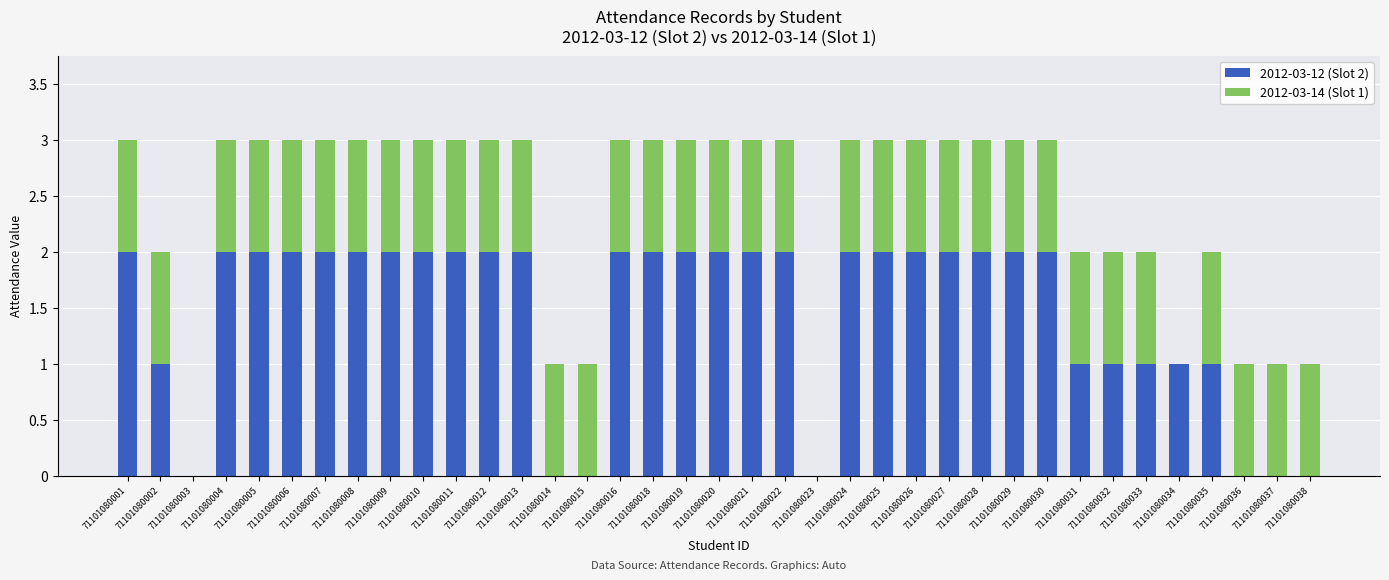

True or false: 2012-03-12 (Slot 2) has a value of 1 at 71101080010.

False